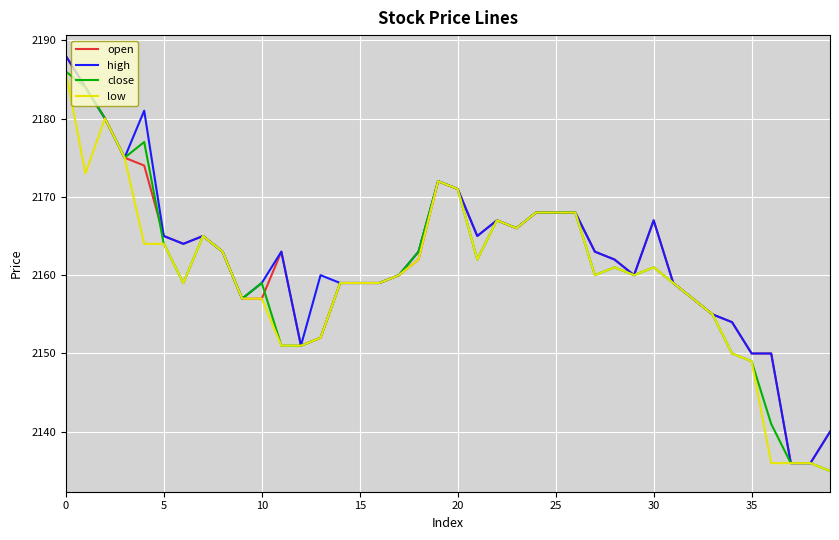

What is the greatest value displayed?

2188